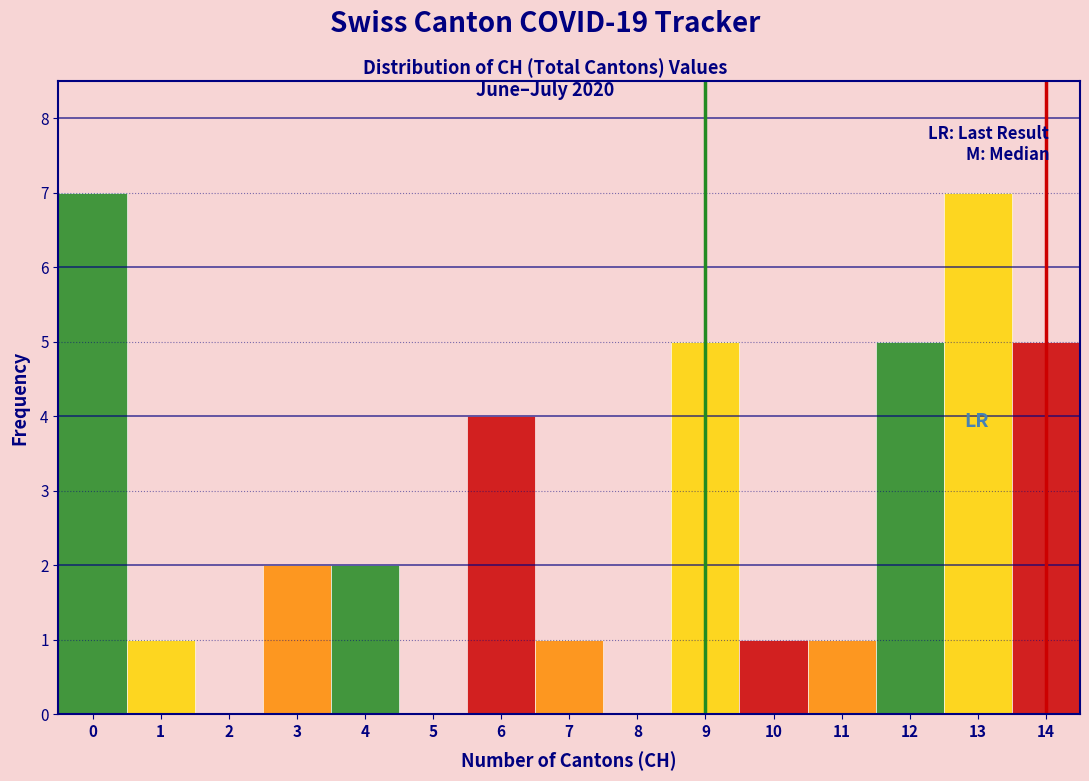

Reading left to right, transcribe this chart: for each bar, give the range it covers on the x-axis and its height. The values are not printed on the chart, so give them approximately, as read against the axis.

-0.5 to 0.5: 7
0.5 to 1.5: 1
1.5 to 2.5: 0
2.5 to 3.5: 2
3.5 to 4.5: 2
4.5 to 5.5: 0
5.5 to 6.5: 4
6.5 to 7.5: 1
7.5 to 8.5: 0
8.5 to 9.5: 5
9.5 to 10.5: 1
10.5 to 11.5: 1
11.5 to 12.5: 5
12.5 to 13.5: 7
13.5 to 14.5: 5